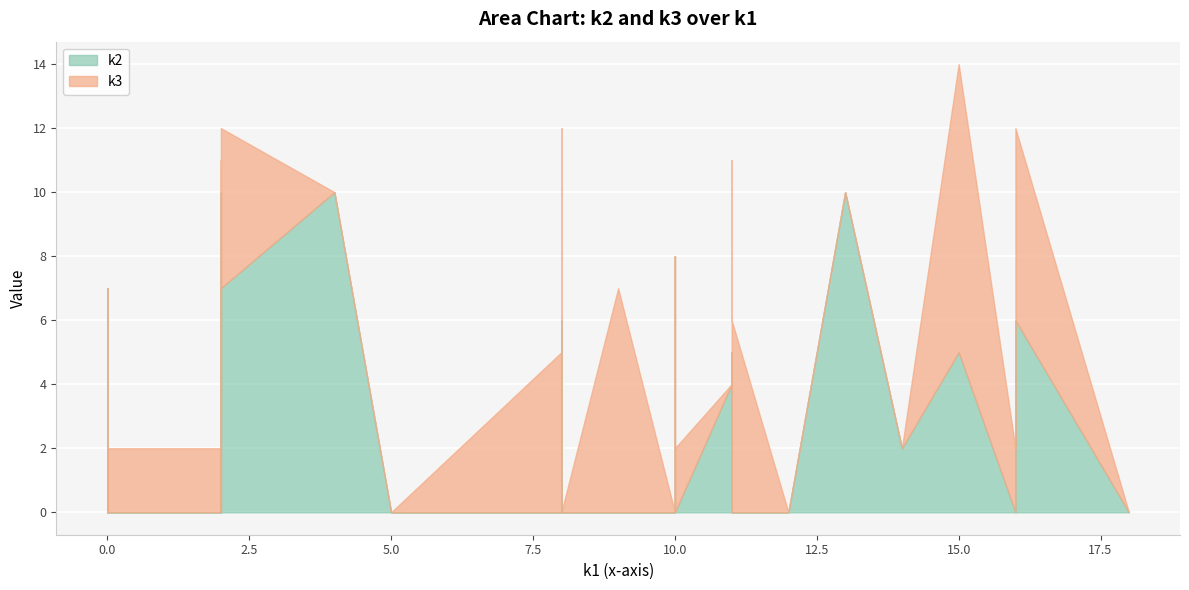

What is the difference between the maximum and minimum values in the k3 series?

9